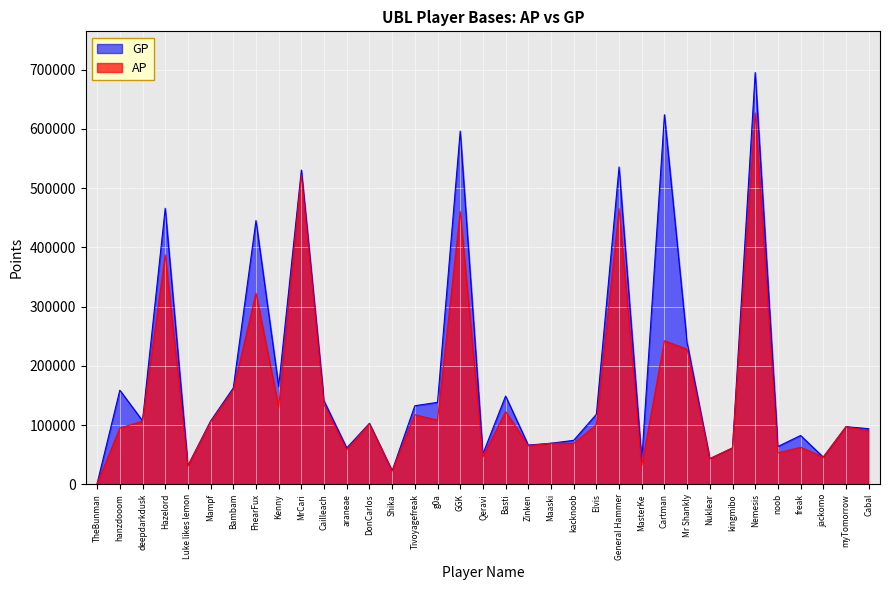

Where is the first local minimum for AP?

Luke likes lemon